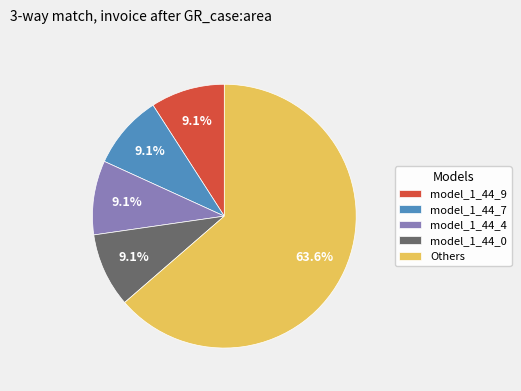

What is the total percentage of model_1_44_4 and model_1_44_9?

18.2%